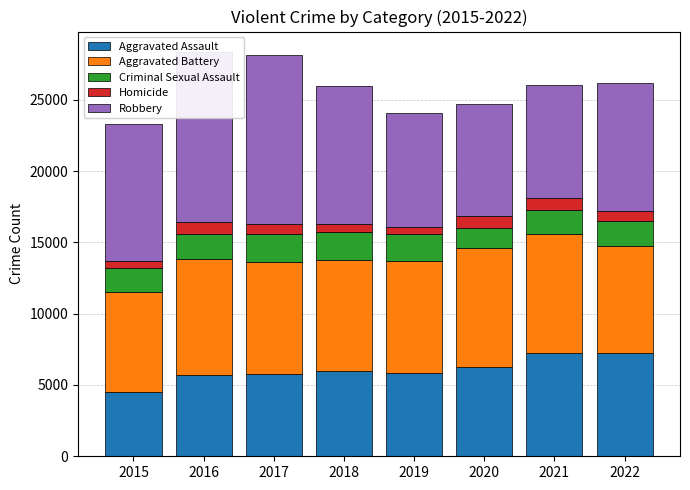

What is the value of the Aggravated Battery bar at the 3rd from the left?

7845